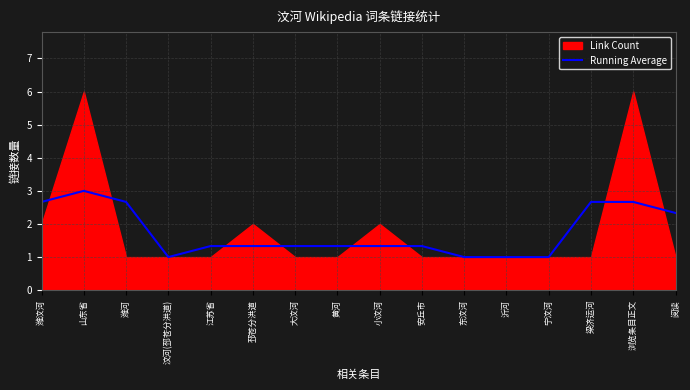

How many interior local valleys (lower than both neighbors) does the data have?

1